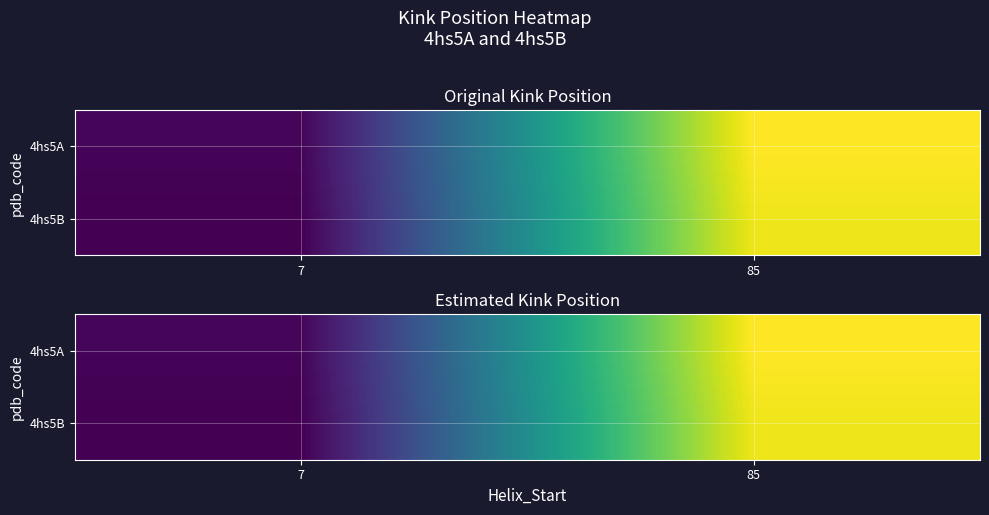

Rank the series by their average value, from highest to lowest.

4hs5A, 4hs5B